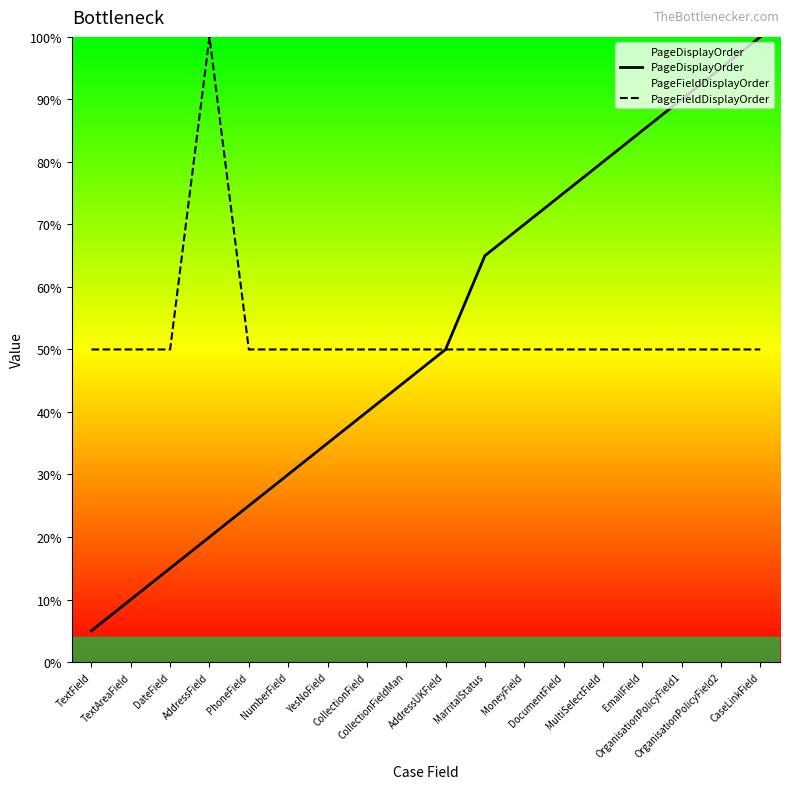

The PageDisplayOrder series shows 40 at CollectionField. True or false?

True